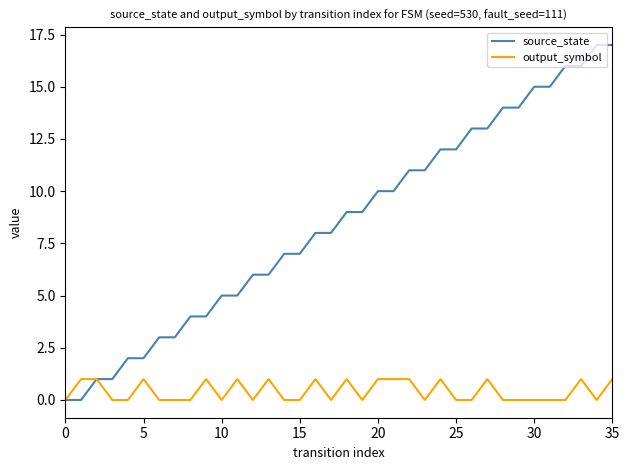

Which series has the widest spread of values?

source_state